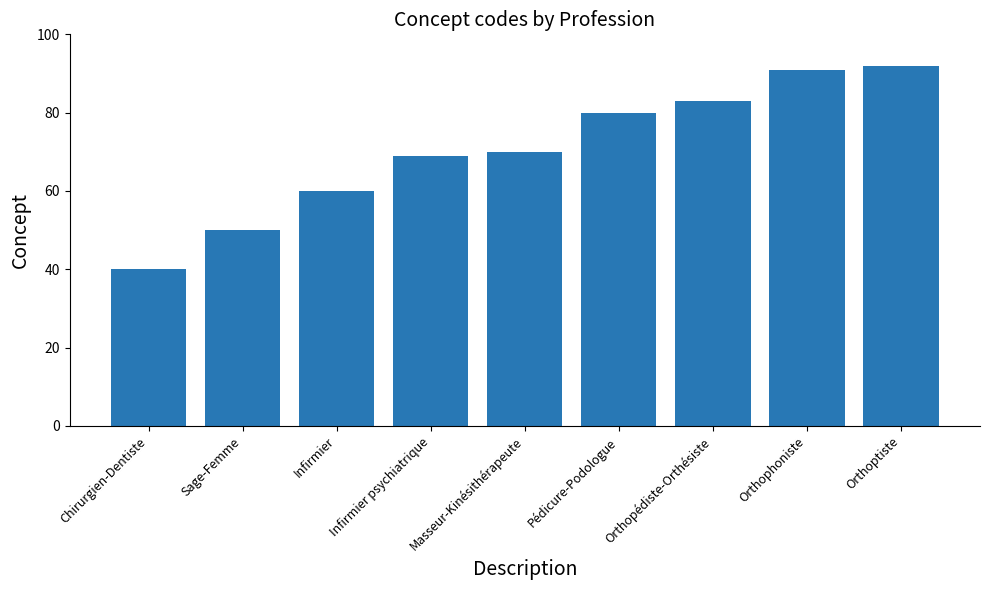

At which label is the value closest to 66?

Infirmier psychiatrique